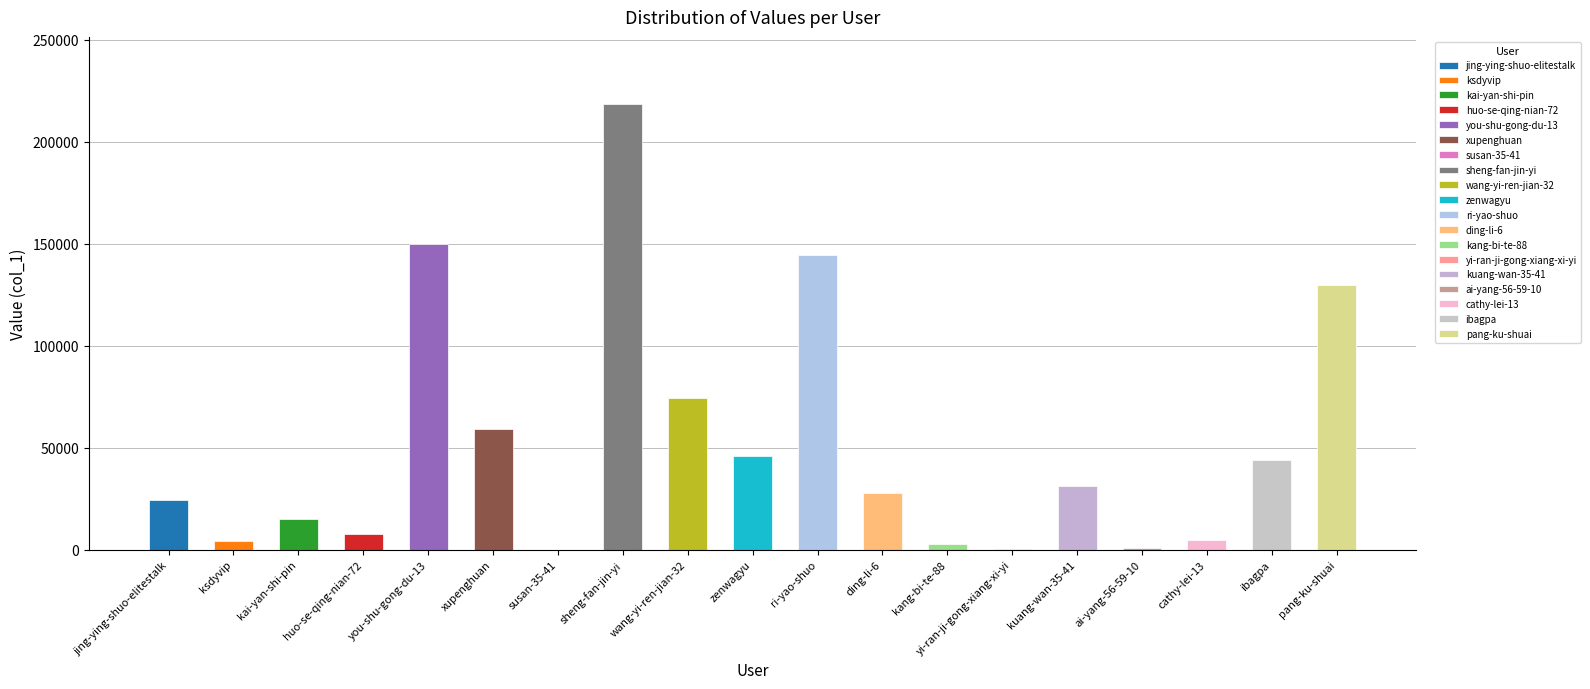

What is the ratio of the value at xupenghuan to the value at sheng-fan-jin-yi?

0.3